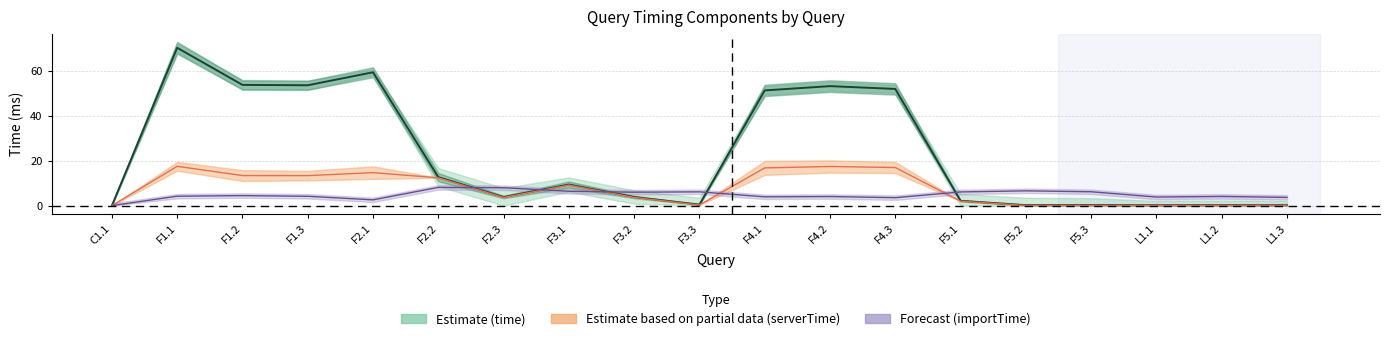

What are all the series names shown in the legend?

time, serverTime, importTime